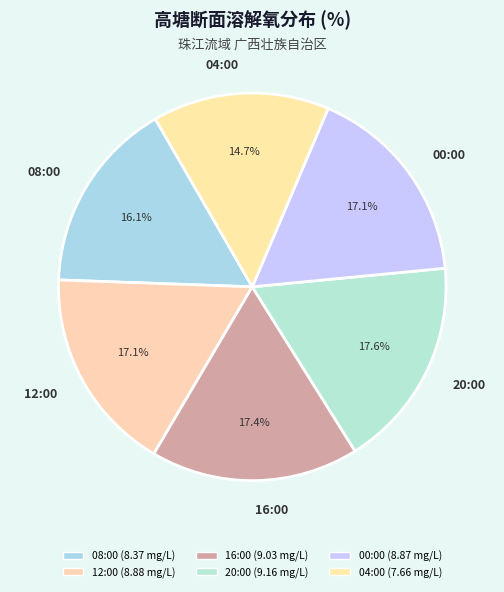

How much of the chart is everything except 16:00?

82.6%